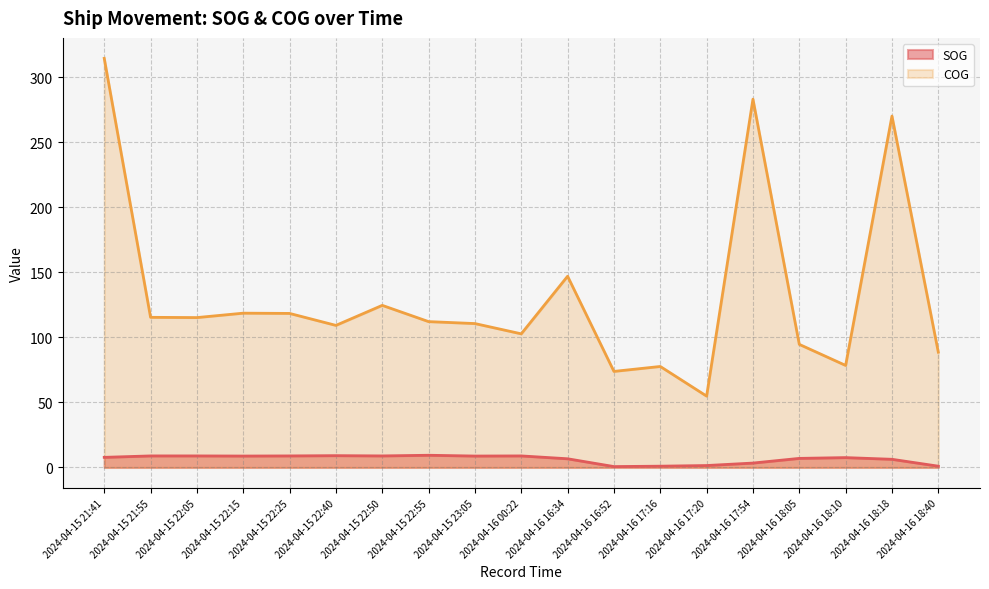

What is the difference between the maximum and minimum values in the SOG series?

8.7